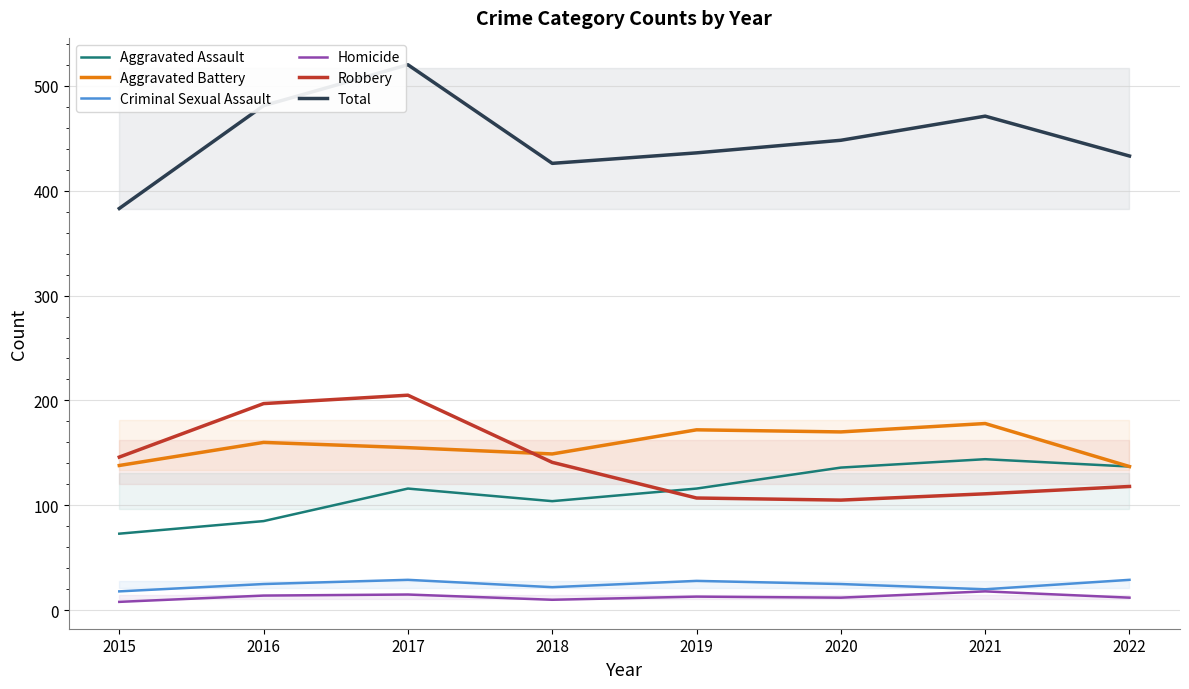

Which series changed the most between 2015 and 2020?

Total